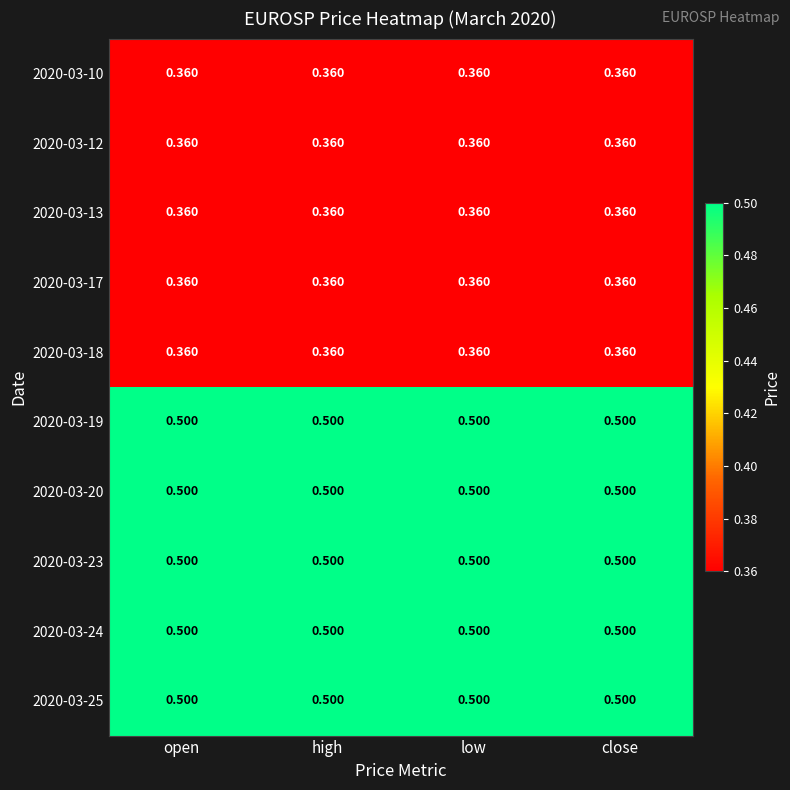

Is the value of 2020-03-25 at open greater than the value of 2020-03-13 at low?

Yes